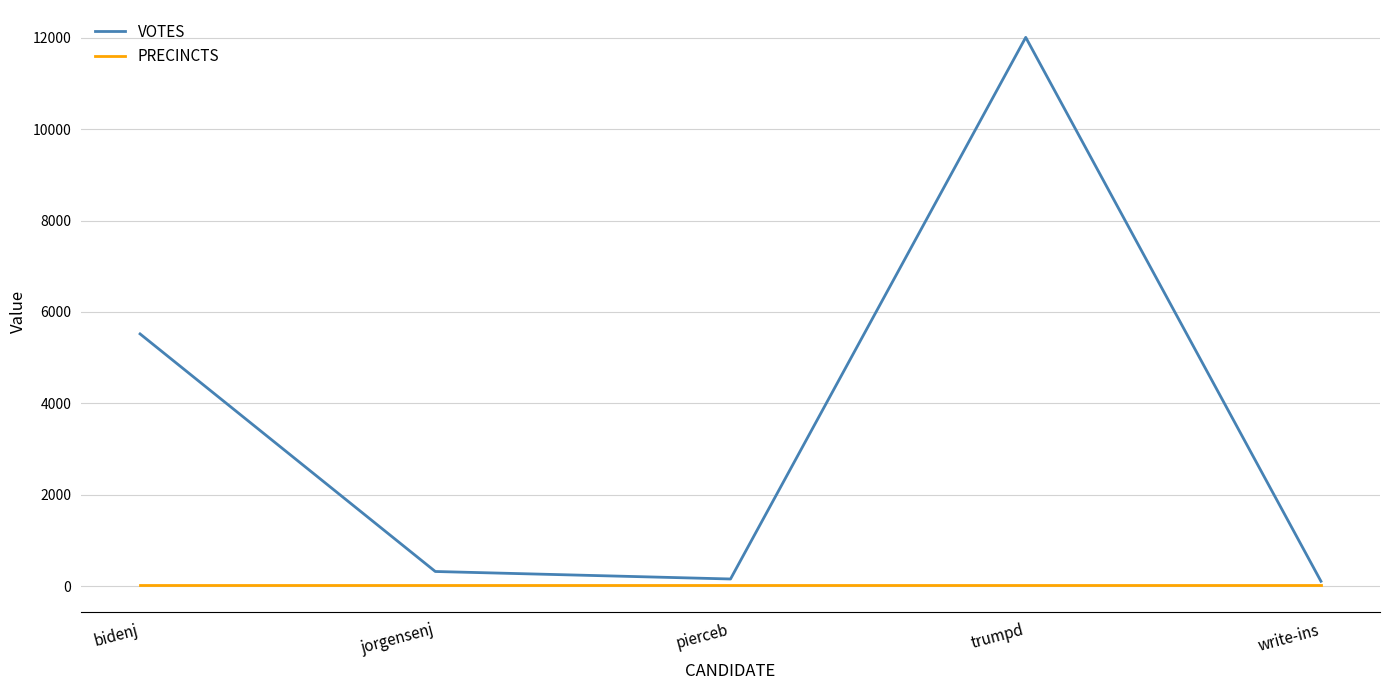

Between bidenj and write-ins, which series saw the biggest shift?

VOTES